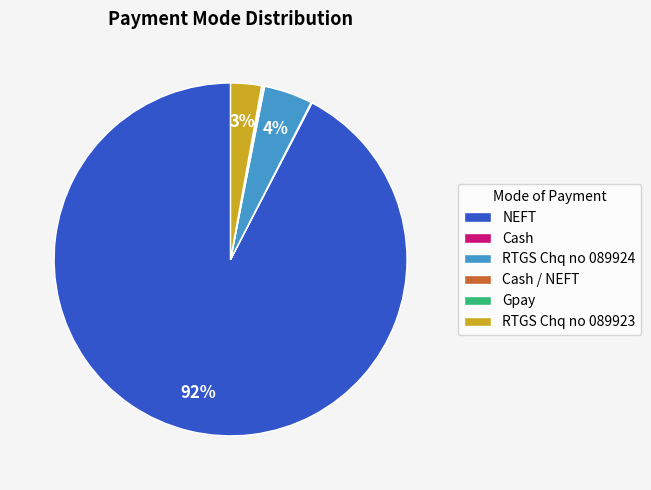

What is the majority slice?

NEFT